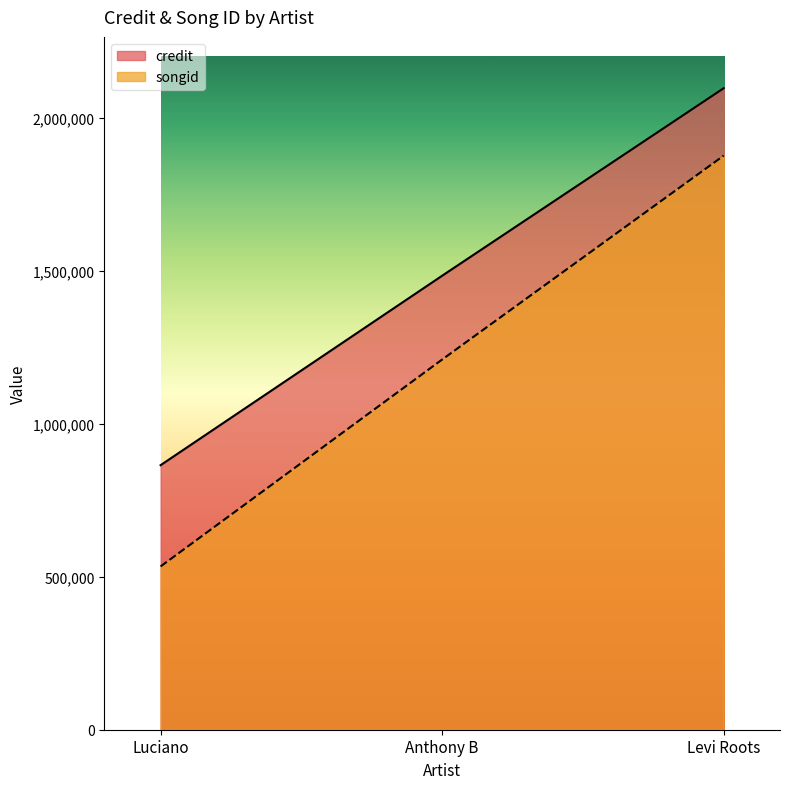

At how many categories does at least one series exceed 961846?

2